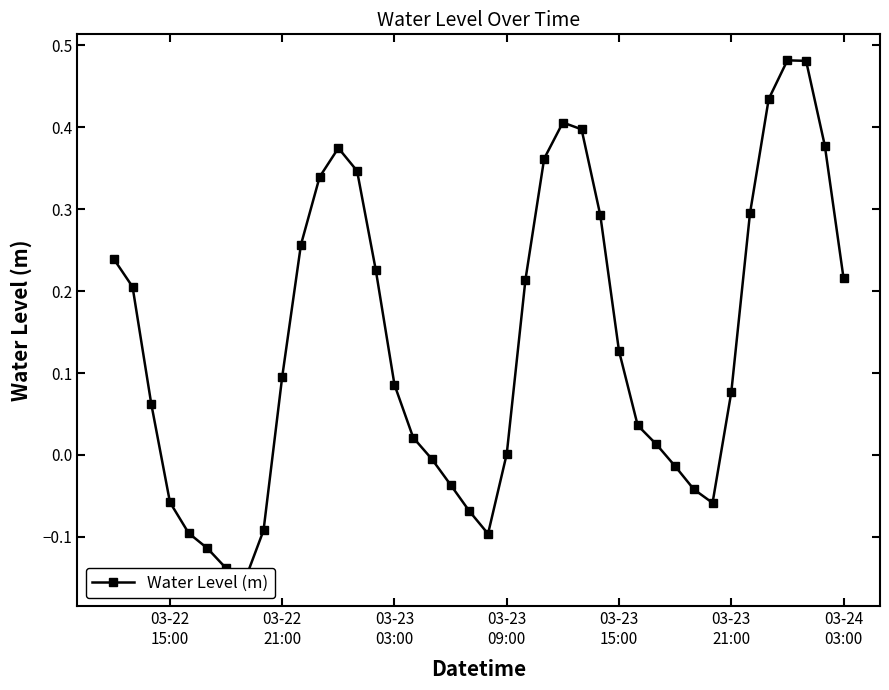

At which label does the data first exceed 0?

03-22
15:00